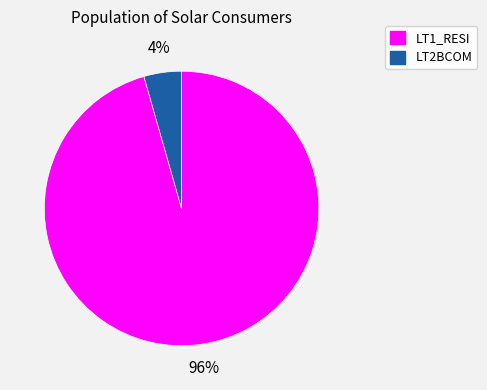

Do LT2BCOM and LT1_RESI together represent more than half of the pie?

Yes